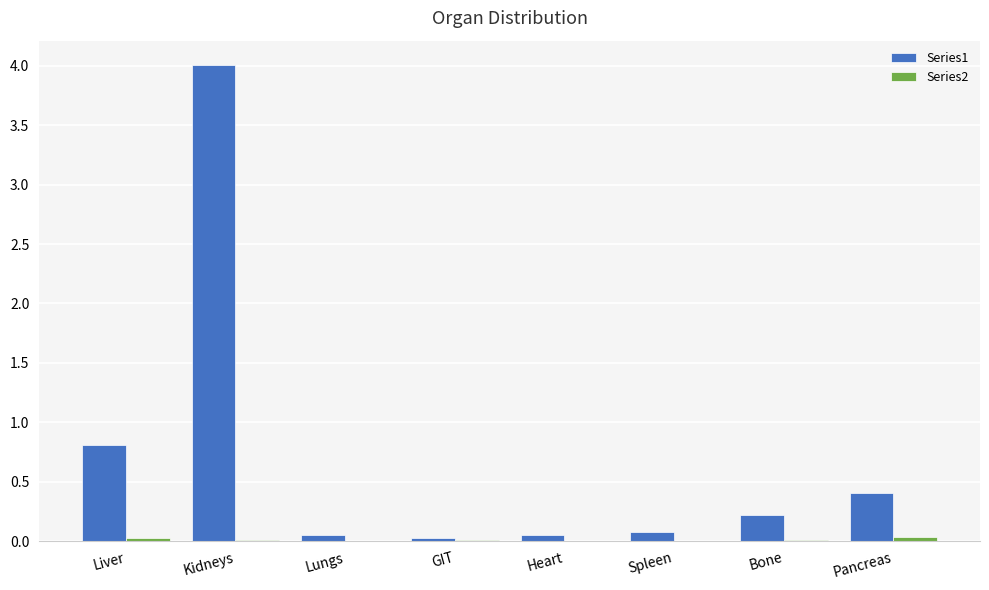

What is the sum of the Series1 values at Spleen and Pancreas?

0.5